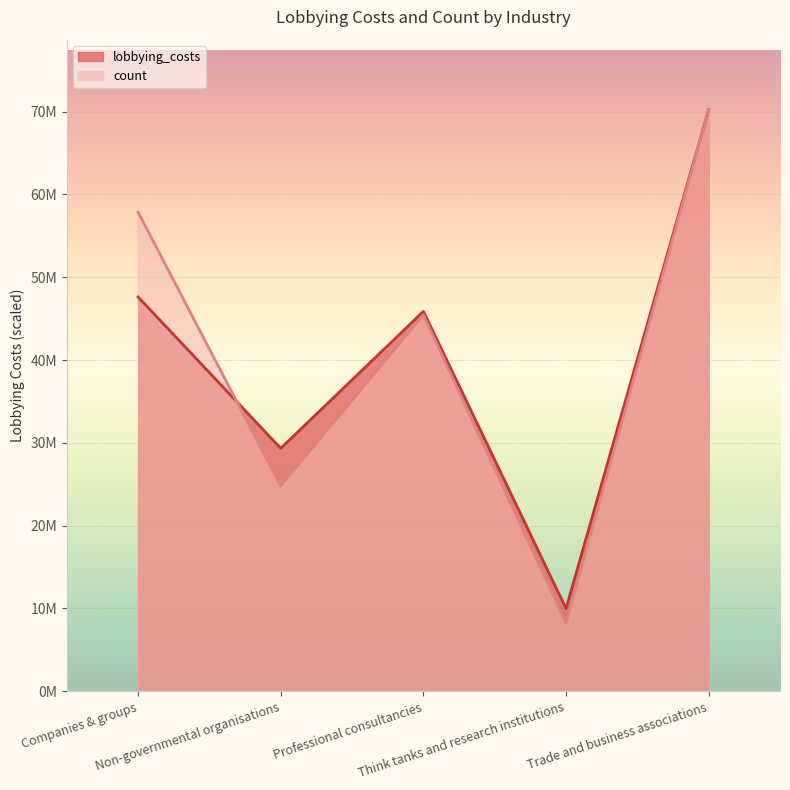

True or false: lobbying_costs and count cross at least once.

True